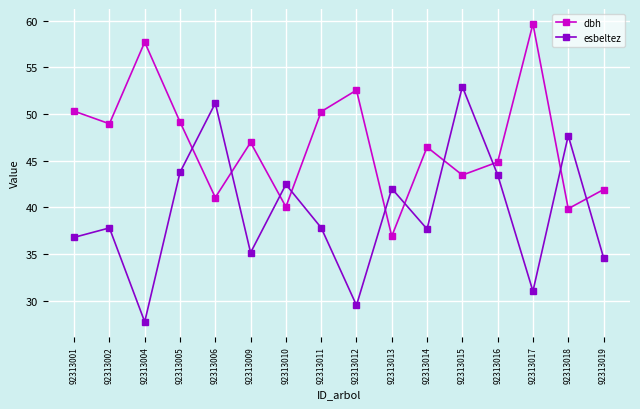

Which category has the lowest value in the dbh series?

92313013